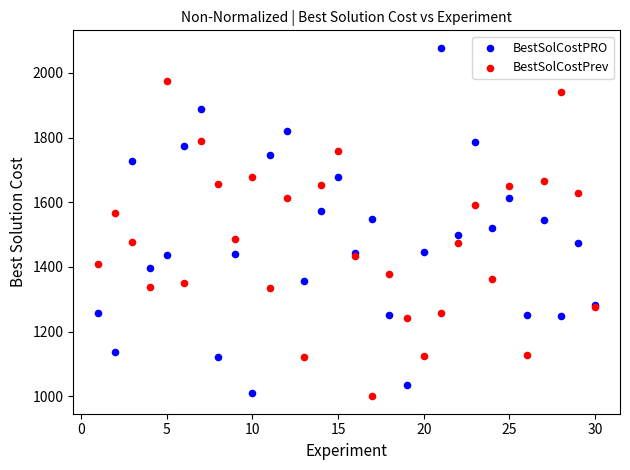

What are all the series names shown in the legend?

BestSolCostPRO, BestSolCostPrev